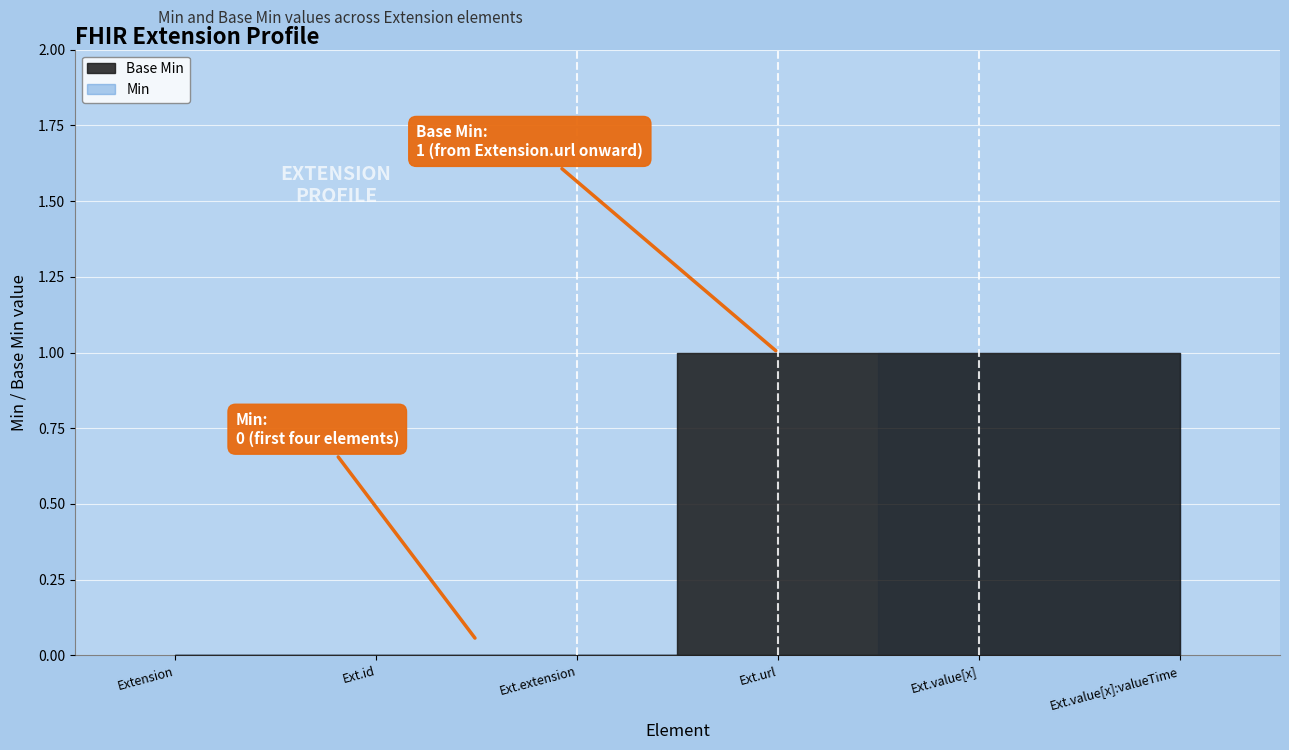

What is the sum of the Base Min values at Extension.extension and Extension.url?

1